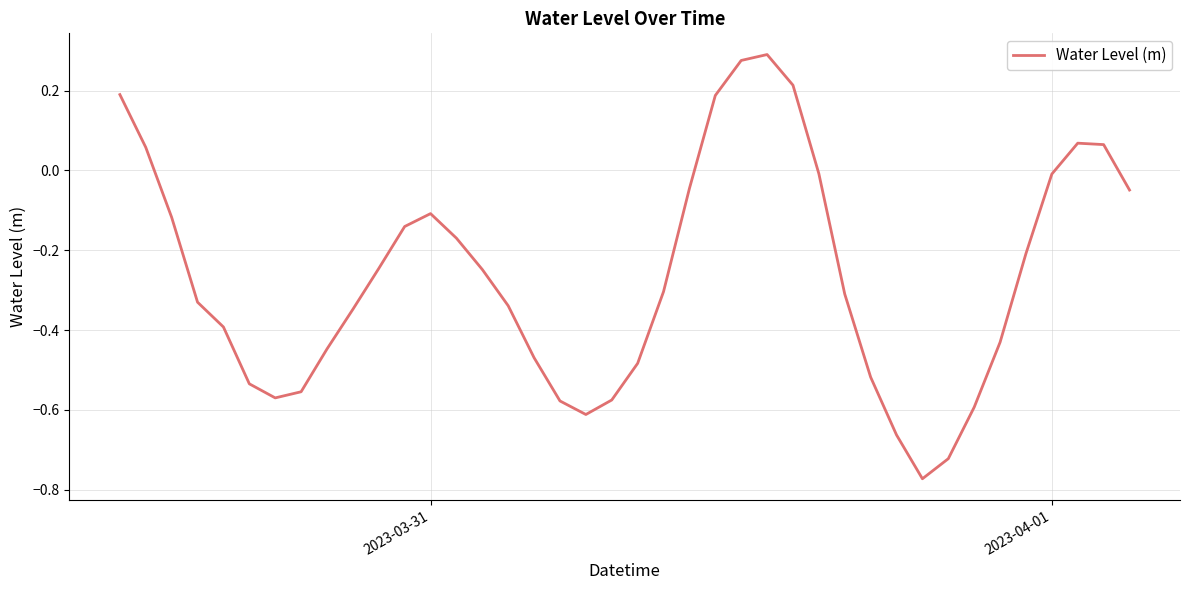

What is the difference between the maximum and second lowest values?

1.0